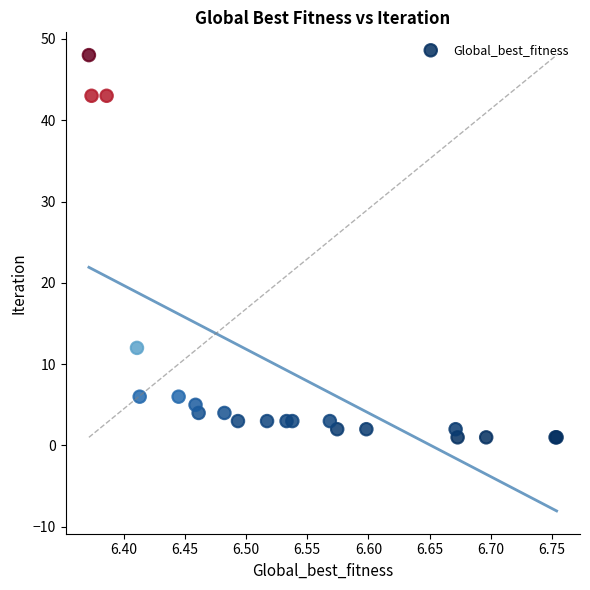

What Y value in the scatter plot is closest to 24?

12